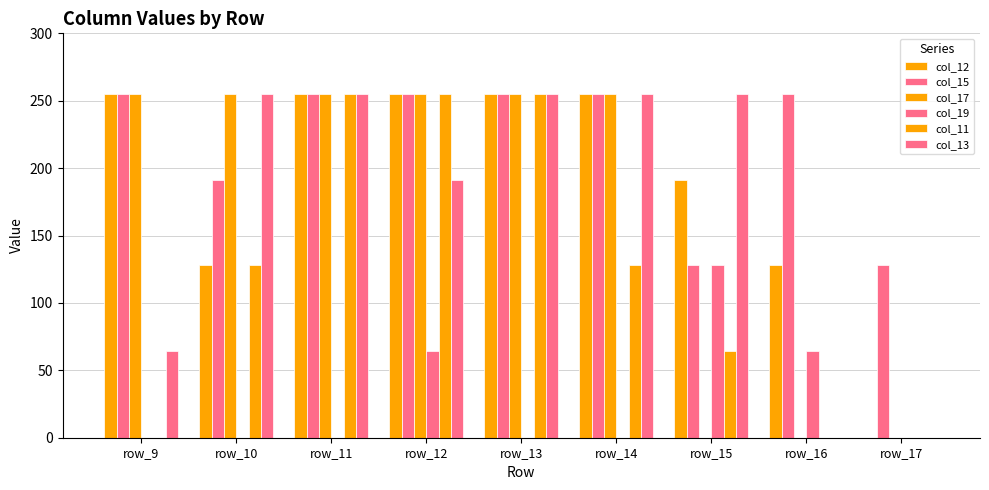

List the labels in order of col_11 value, smallest first.

row_9, row_16, row_17, row_15, row_10, row_14, row_11, row_12, row_13